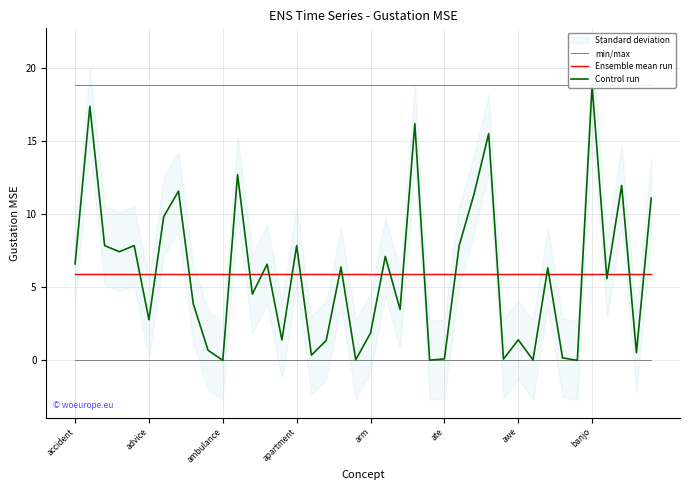

What is the label of the 13th point from the left?

12